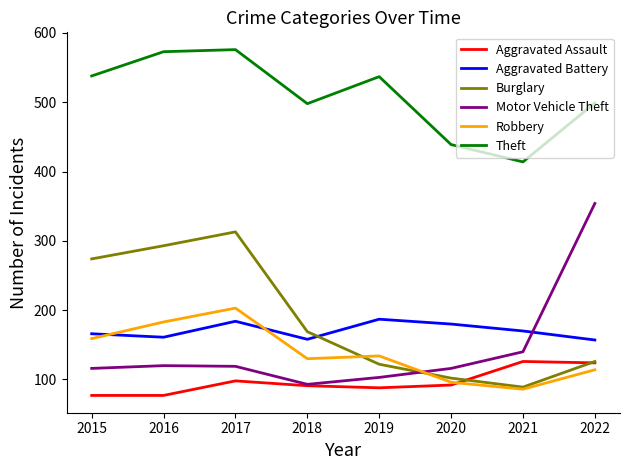

True or false: Aggravated Assault has a value of 91 at 2018.

True